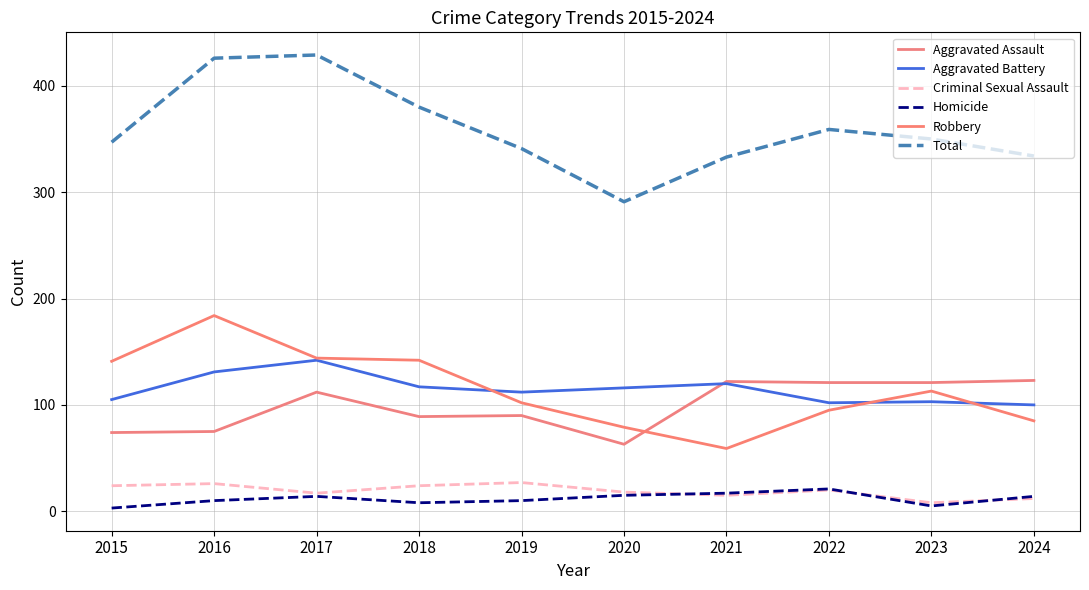

True or false: Criminal Sexual Assault and Aggravated Assault cross at least once.

False